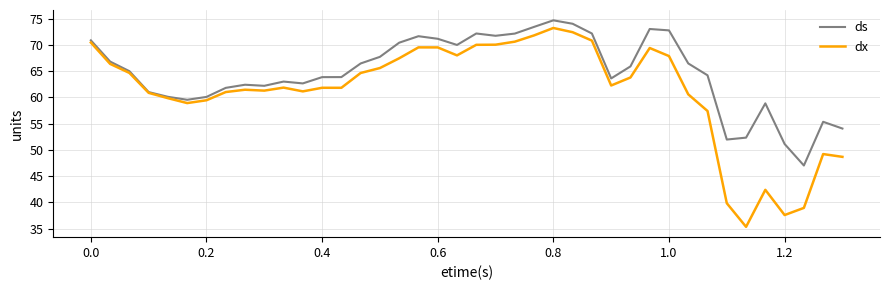

List the series in order of their overall mean, highest first.

ds, dx